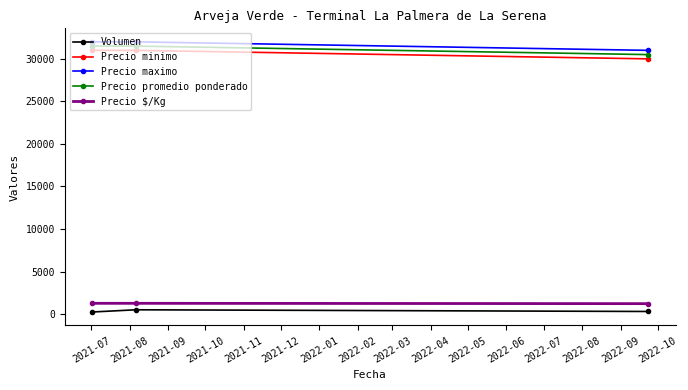

What is the highest value of the Precio minimo series?

31000